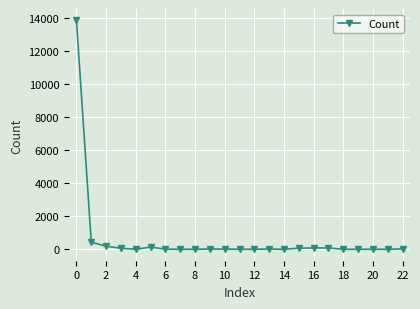

What is the average value?

652